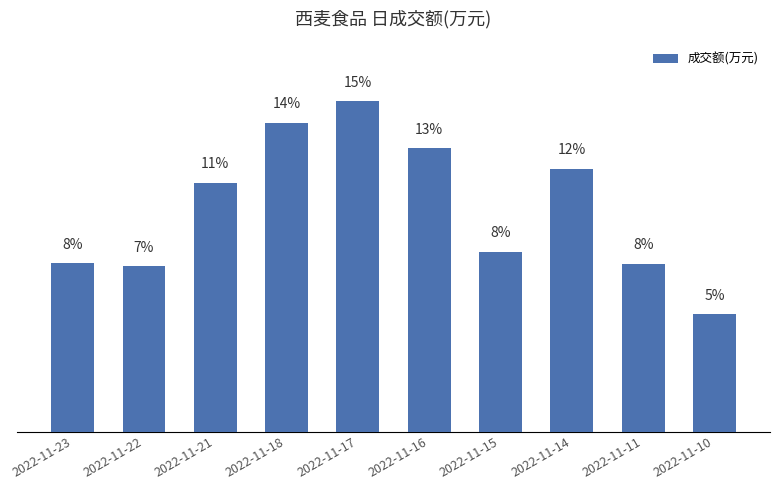

Reading left to right, transcribe all the data shown in this chart.

3350	3285	4943	6136	6568	5621	3573	5221	3333	2339